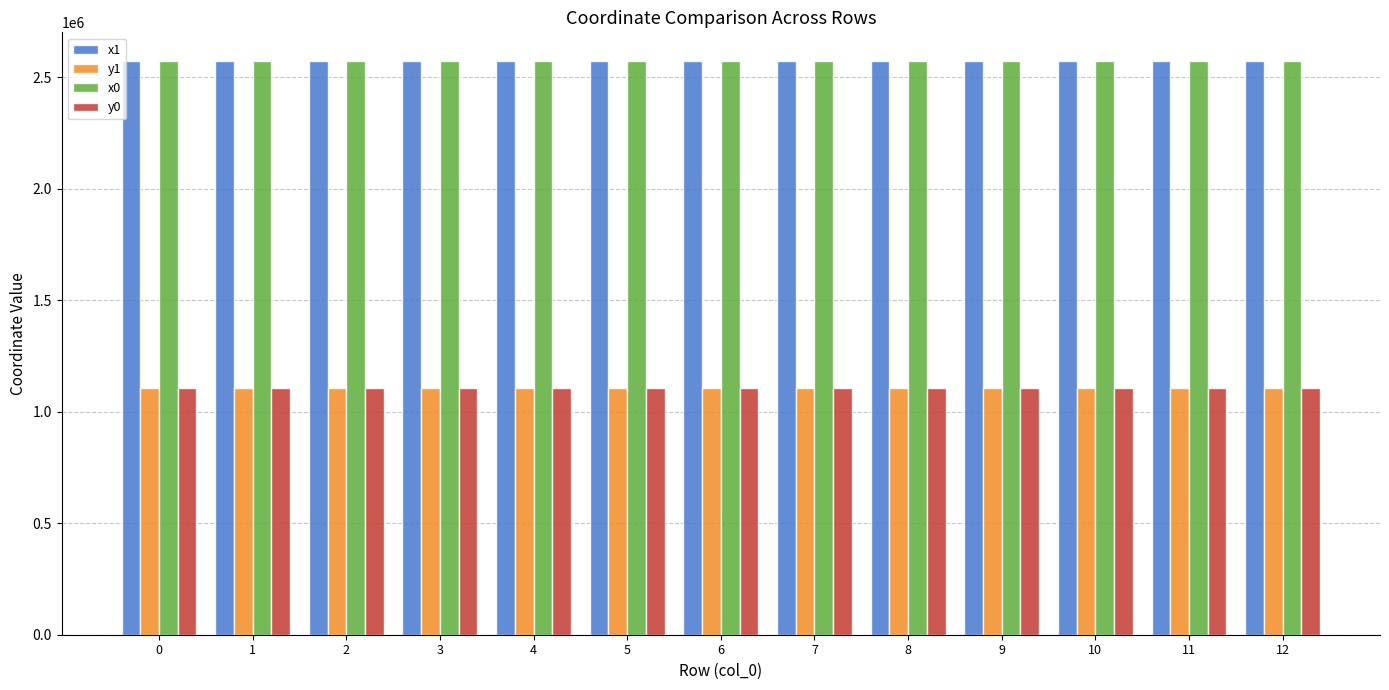

What is the value of the x0 bar at the 4th from the left?

2572740.5